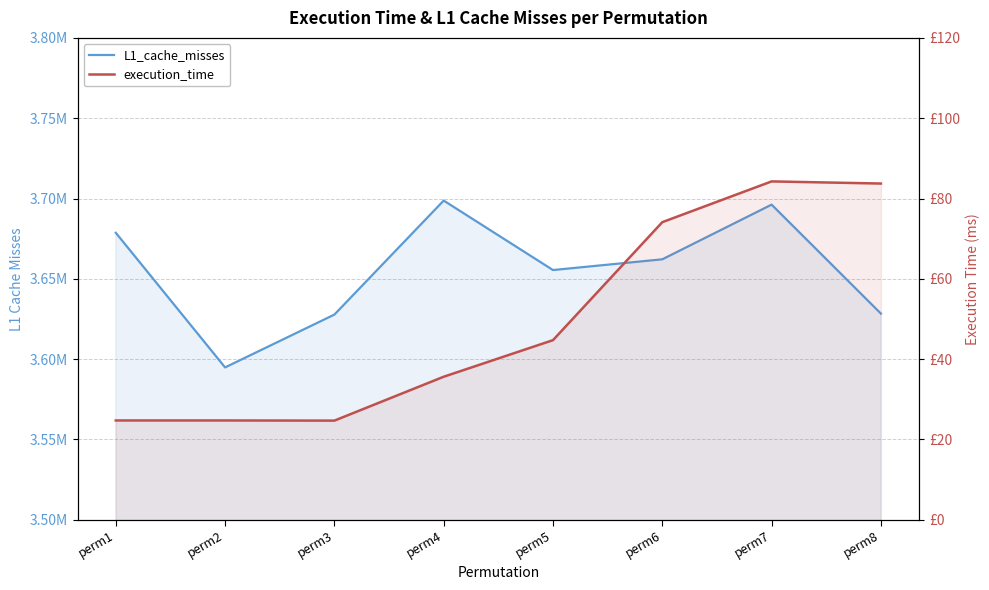

What is the sum of the L1_cache_misses values at perm7 and perm8?

7324543.0